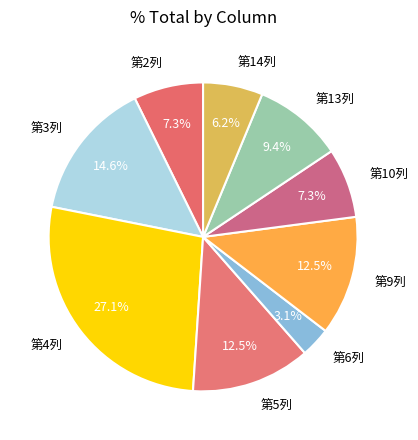

What is the total percentage of 第5列 and 第10列?

19.8%